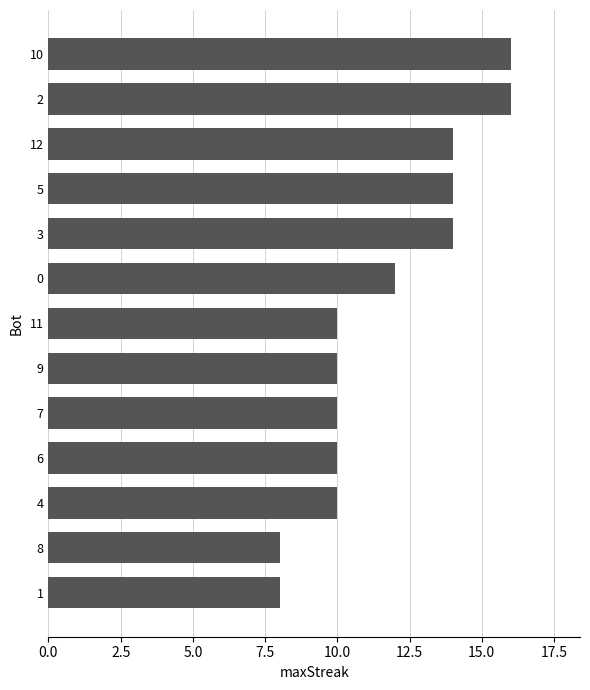

What is the average value?

12